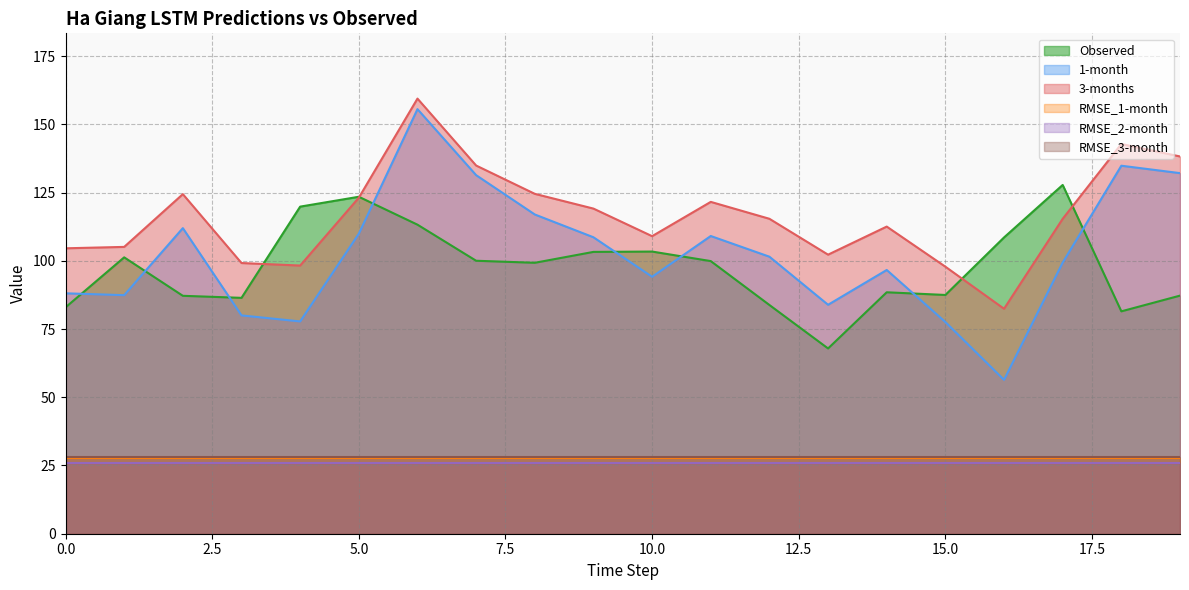

Read the 1-month value at 1.

87.4